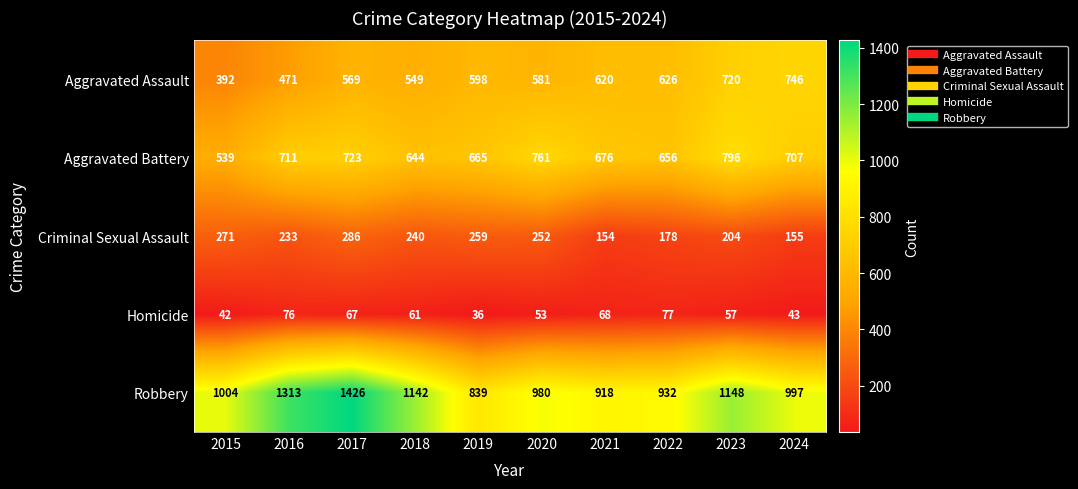

Count the number of data series in this chart.

5